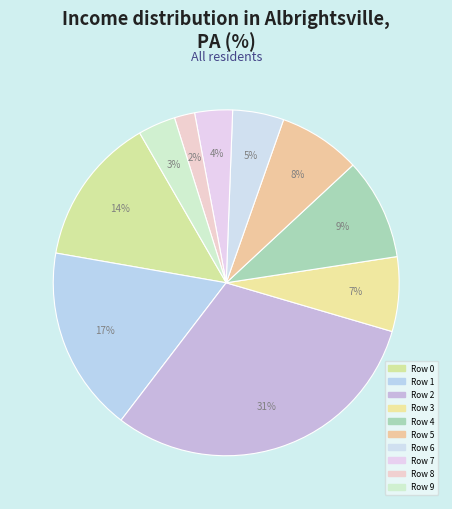

Which category has the smallest portion of the pie?

8